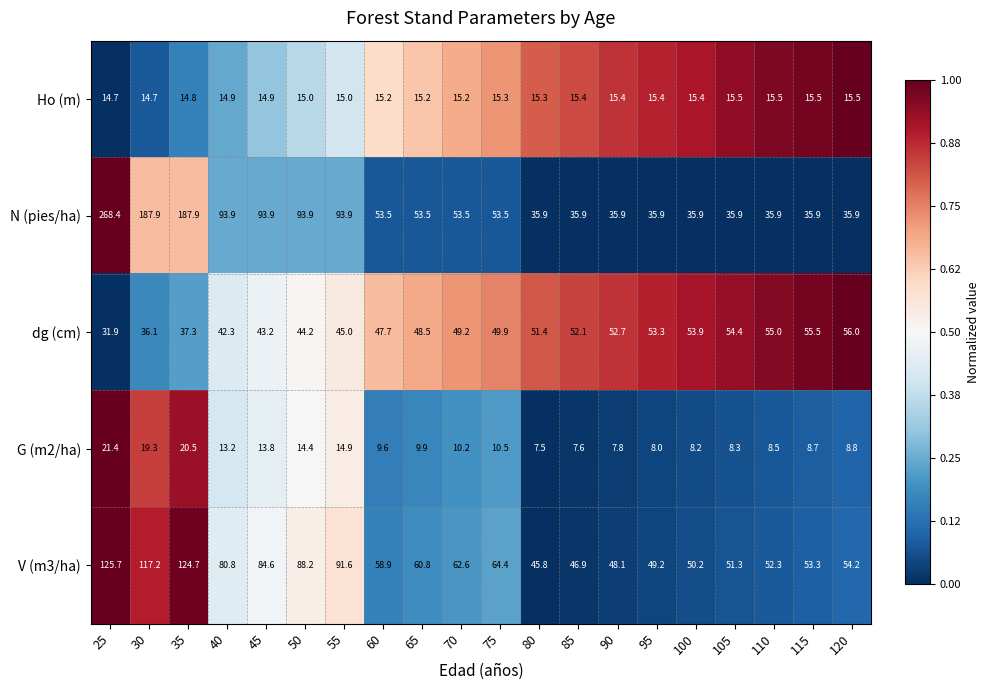

At which label is V (m3/ha) closest to 85?

45